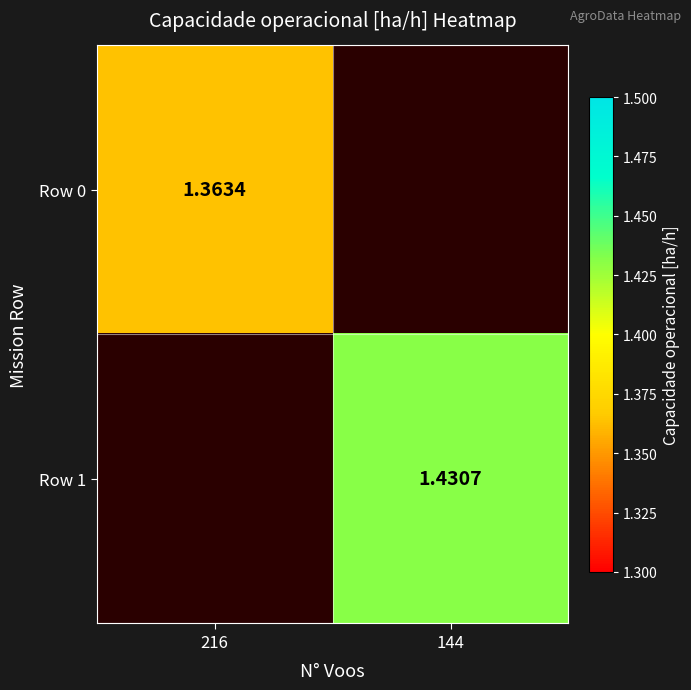

Is the value of Row 0 at 216 greater than the value of Row 1 at 144?

No